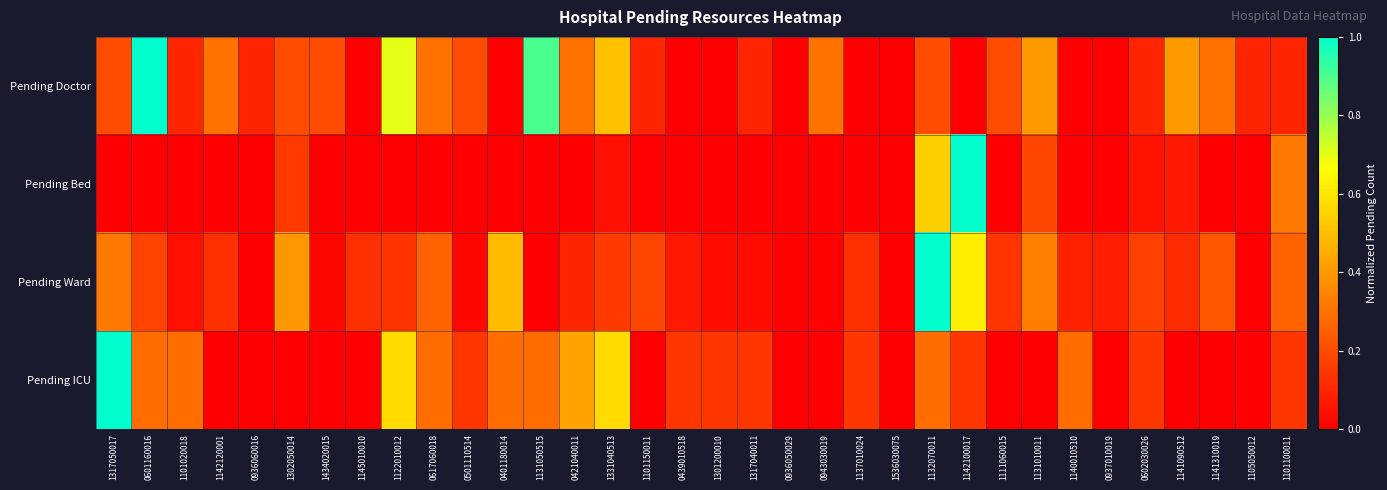

At how many categories does at least one series exceed 0?

33